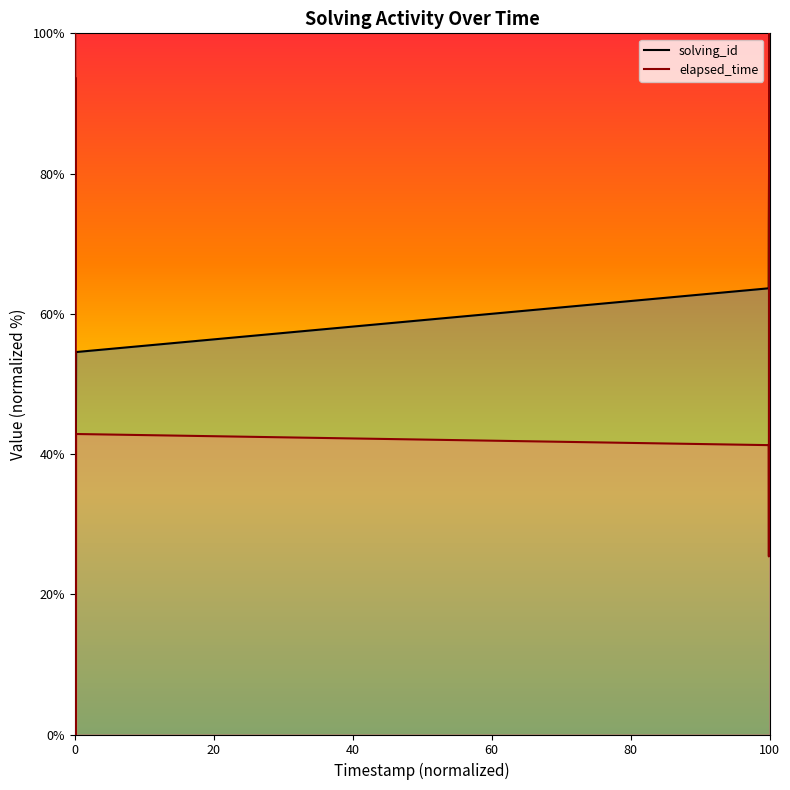

What is the difference between the maximum and minimum values in the elapsed_time series?

100.0